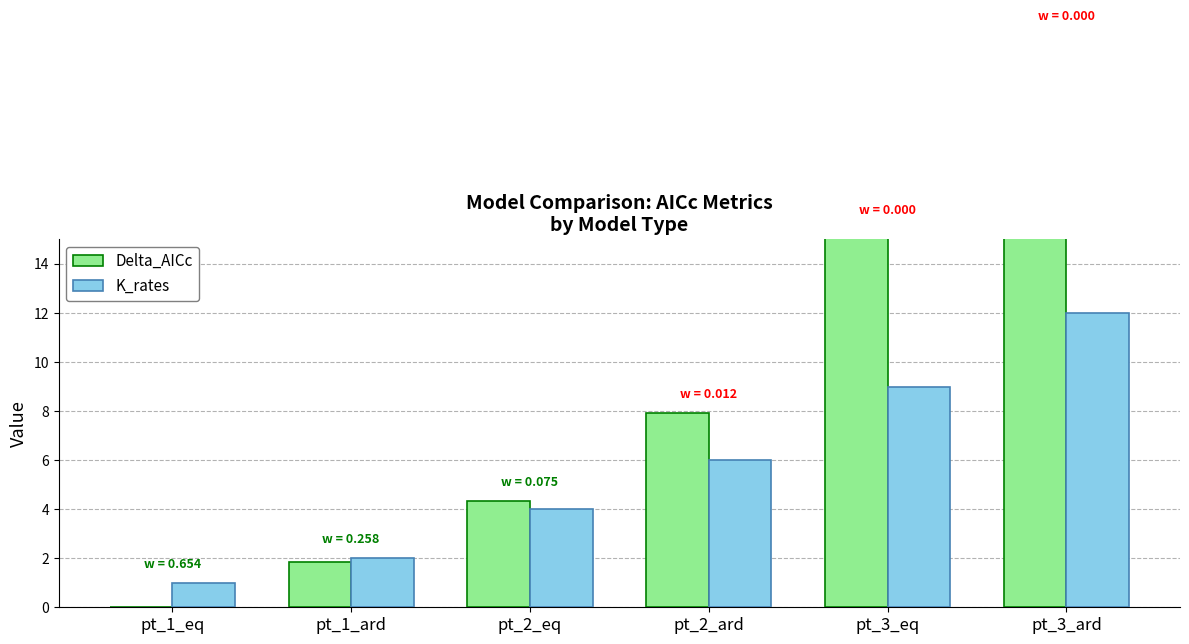

At which label is K_rates closest to 6?

pt_2_ard